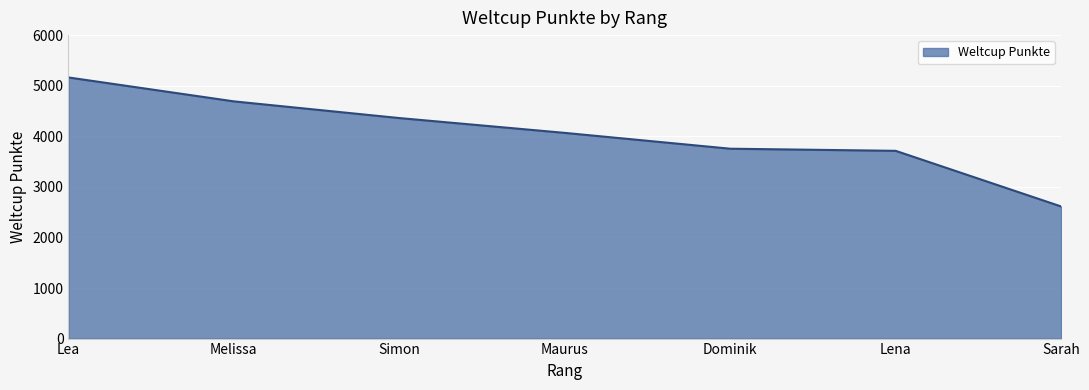

Between Maurus and Dominik, which is larger?

Maurus